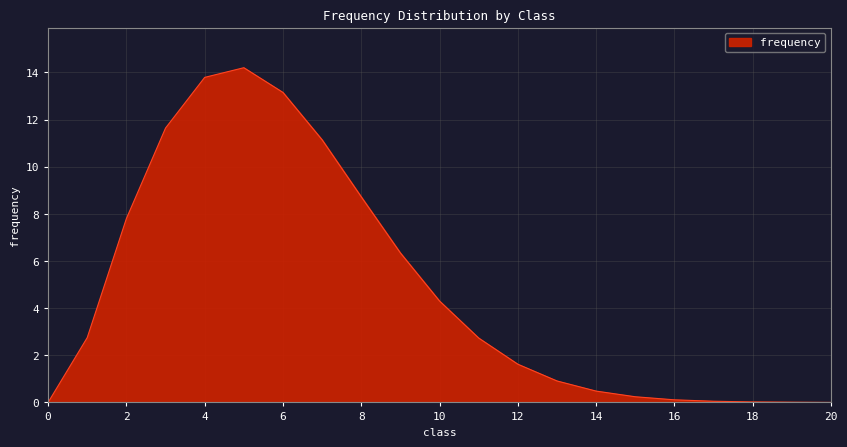

How many distinct data groups are displayed?

1